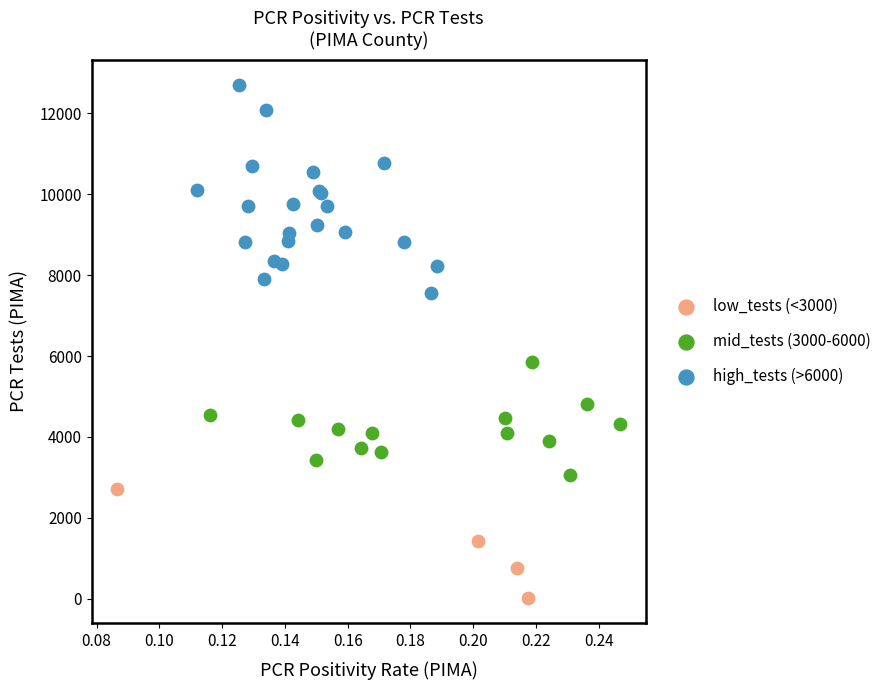

Which series has the largest Y range (max minus min)?

high_tests (>6000)